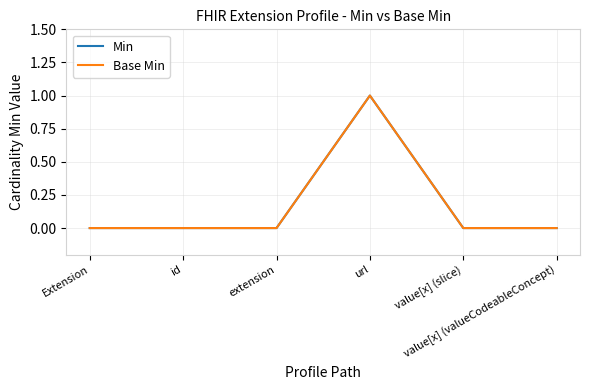

Is this an area chart (filled region under the line)?

No